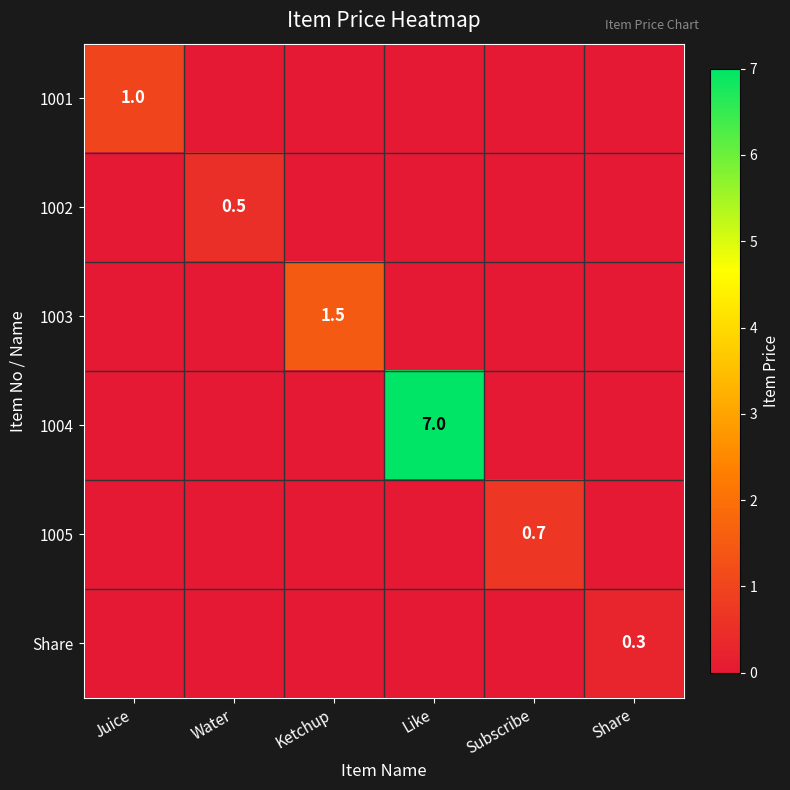

True or false: 1001 has a value of 0.2 at Juice.

False